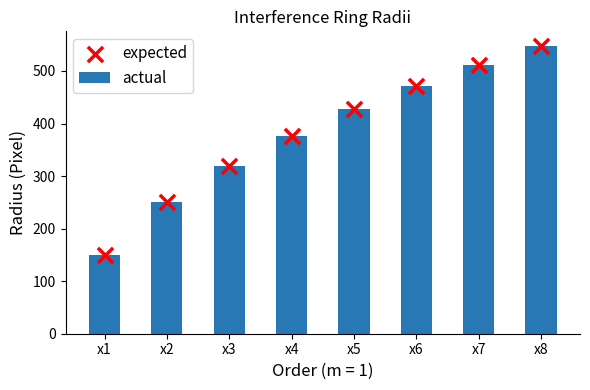

At how many categories does at least one series exceed 540?

1